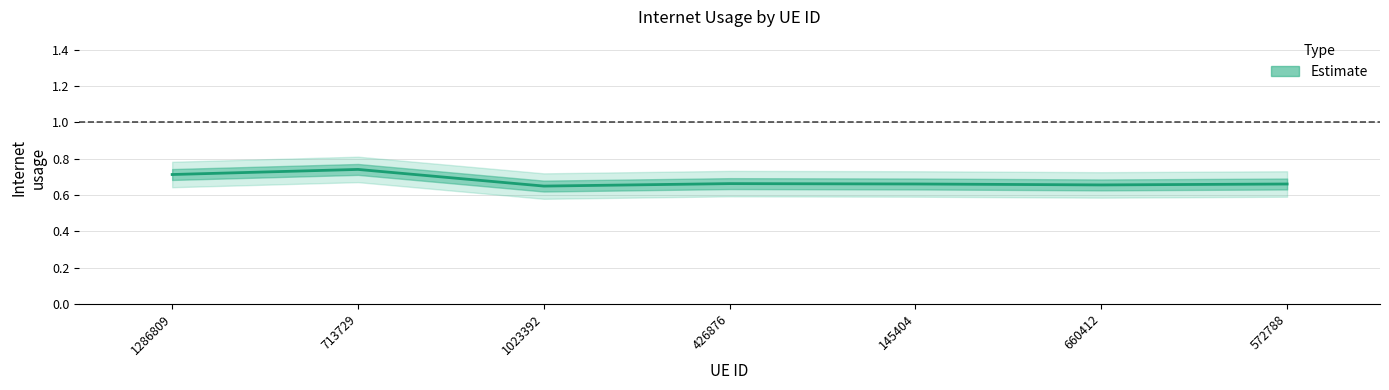

Reading left to right, list all the values displayed in this chart.

1286809=0.7	713729=0.7	1023392=0.6	426876=0.7	145404=0.7	660412=0.7	572788=0.7